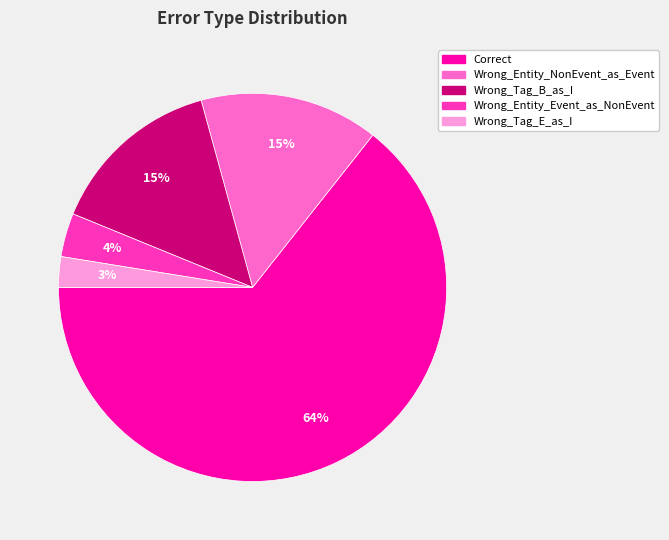

Combined, do Wrong_Entity_NonEvent_as_Event and Wrong_Tag_B_as_I account for over 50%?

No